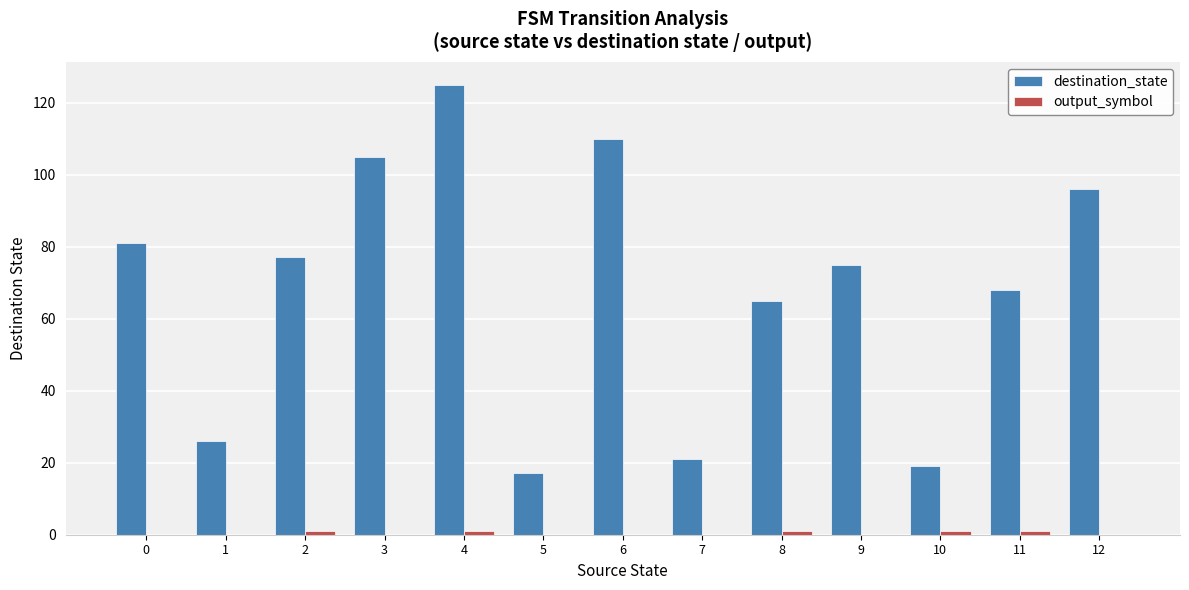

Does the chart contain stacked bars?

No